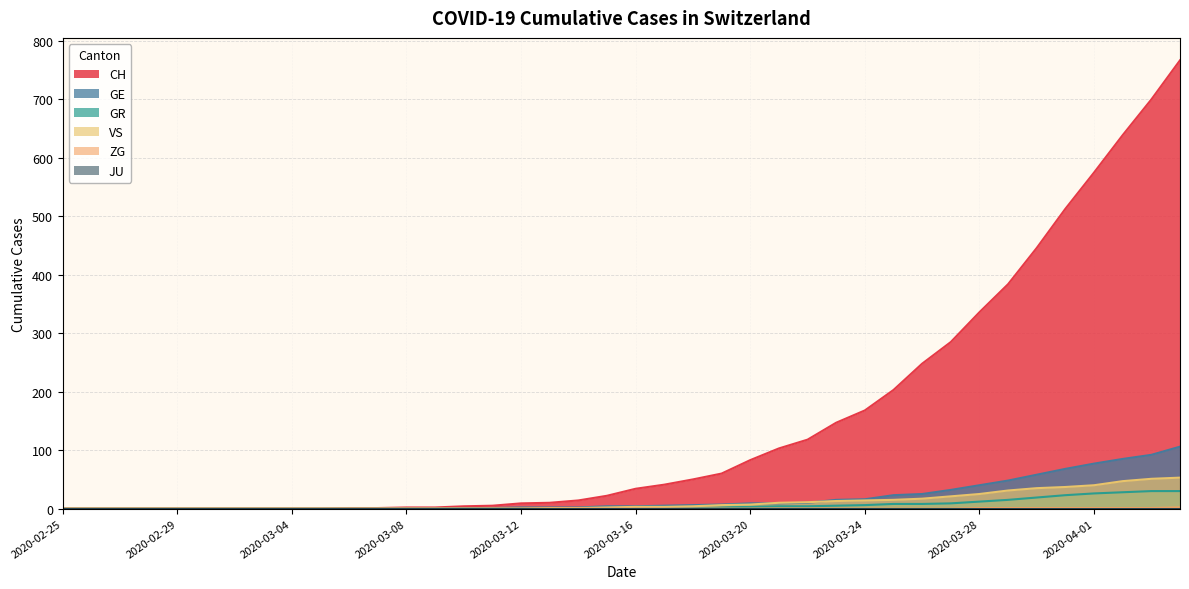

Reading left to right, extract all data points from this chart.

CH: 2020-02-25=0	2020-02-26=0	2020-02-27=0	2020-02-28=0	2020-02-29=0	2020-03-01=0	2020-03-02=0	2020-03-03=0	2020-03-04=0	2020-03-05=0	2020-03-06=1	2020-03-07=1	2020-03-08=2	2020-03-09=2	2020-03-10=4	2020-03-11=5	2020-03-12=9	2020-03-13=10	2020-03-14=14	2020-03-15=22	2020-03-16=34	2020-03-17=41	2020-03-18=50	2020-03-19=60	2020-03-20=83	2020-03-21=103	2020-03-22=118	2020-03-23=147	2020-03-24=168	2020-03-25=203	2020-03-26=248	2020-03-27=285	2020-03-28=336	2020-03-29=384	2020-03-30=446	2020-03-31=513	2020-04-01=575	2020-04-02=639	2020-04-03=700	2020-04-04=767
GE: 2020-02-25=0	2020-02-26=0	2020-02-27=0	2020-02-28=0	2020-02-29=0	2020-03-01=0	2020-03-02=0	2020-03-03=0	2020-03-04=0	2020-03-05=0	2020-03-06=0	2020-03-07=0	2020-03-08=0	2020-03-09=0	2020-03-10=1	2020-03-11=1	2020-03-12=2	2020-03-13=2	2020-03-14=2	2020-03-15=4	2020-03-16=4	2020-03-17=5	2020-03-18=6	2020-03-19=7	2020-03-20=9	2020-03-21=9	2020-03-22=10	2020-03-23=15	2020-03-24=16	2020-03-25=23	2020-03-26=25	2020-03-27=32	2020-03-28=40	2020-03-29=48	2020-03-30=58	2020-03-31=68	2020-04-01=77	2020-04-02=85	2020-04-03=92	2020-04-04=106
GR: 2020-02-25=0	2020-02-26=0	2020-02-27=0	2020-02-28=0	2020-02-29=0	2020-03-01=0	2020-03-02=0	2020-03-03=0	2020-03-04=0	2020-03-05=0	2020-03-06=0	2020-03-07=0	2020-03-08=0	2020-03-09=0	2020-03-10=0	2020-03-11=0	2020-03-12=0	2020-03-13=0	2020-03-14=0	2020-03-15=0	2020-03-16=1	2020-03-17=1	2020-03-18=1	2020-03-19=2	2020-03-20=3	2020-03-21=4	2020-03-22=4	2020-03-23=5	2020-03-24=6	2020-03-25=8	2020-03-26=8	2020-03-27=9	2020-03-28=12	2020-03-29=15	2020-03-30=19	2020-03-31=23	2020-04-01=26	2020-04-02=28	2020-04-03=30	2020-04-04=30
VS: 2020-02-25=0	2020-02-26=0	2020-02-27=0	2020-02-28=0	2020-02-29=0	2020-03-01=0	2020-03-02=0	2020-03-03=0	2020-03-04=0	2020-03-05=0	2020-03-06=0	2020-03-07=0	2020-03-08=0	2020-03-09=0	2020-03-10=0	2020-03-11=0	2020-03-12=0	2020-03-13=1	2020-03-14=1	2020-03-15=2	2020-03-16=3	2020-03-17=3	2020-03-18=4	2020-03-19=6	2020-03-20=7	2020-03-21=10	2020-03-22=11	2020-03-23=13	2020-03-24=14	2020-03-25=15	2020-03-26=17	2020-03-27=21	2020-03-28=25	2020-03-29=31	2020-03-30=35	2020-03-31=37	2020-04-01=40	2020-04-02=47	2020-04-03=51	2020-04-04=53
ZG: 2020-02-25=0	2020-02-26=0	2020-02-27=0	2020-02-28=0	2020-02-29=0	2020-03-01=0	2020-03-02=0	2020-03-03=0	2020-03-04=0	2020-03-05=0	2020-03-06=0	2020-03-07=0	2020-03-08=0	2020-03-09=0	2020-03-10=0	2020-03-11=0	2020-03-12=0	2020-03-13=0	2020-03-14=0	2020-03-15=0	2020-03-16=0	2020-03-17=0	2020-03-18=0	2020-03-19=0	2020-03-20=0	2020-03-21=0	2020-03-22=0	2020-03-23=0	2020-03-24=0	2020-03-25=0	2020-03-26=0	2020-03-27=0	2020-03-28=1	2020-03-29=1	2020-03-30=1	2020-03-31=1	2020-04-01=1	2020-04-02=1	2020-04-03=1	2020-04-04=2